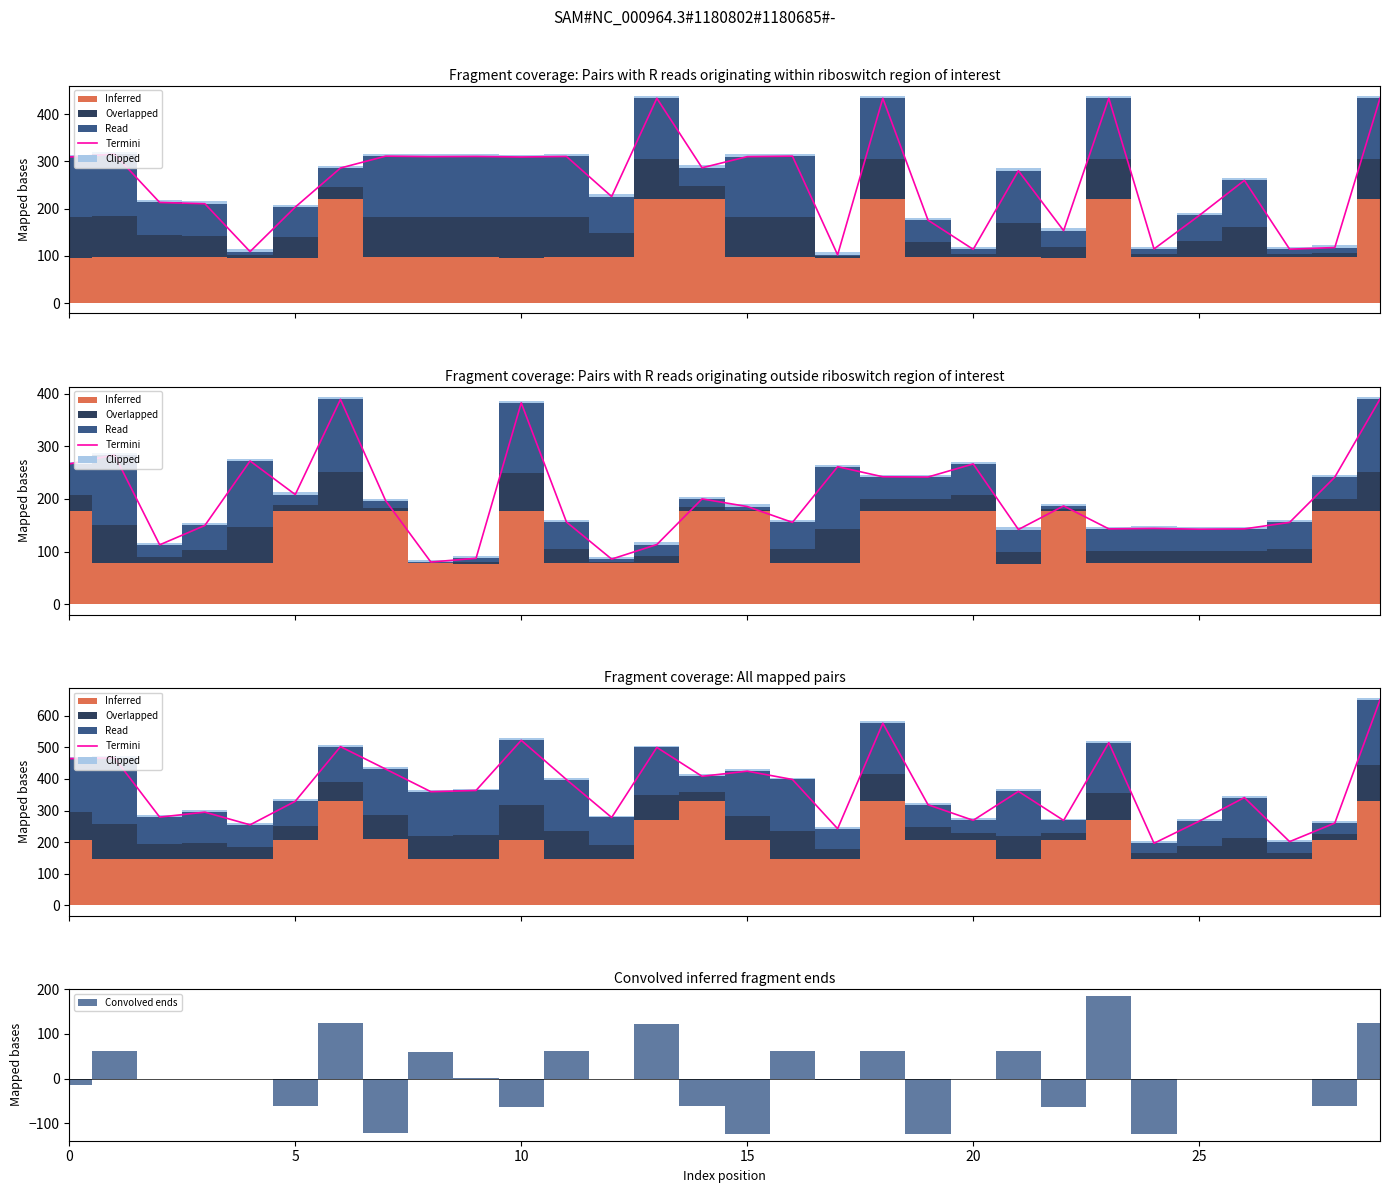

Read the value at 15.

294.9